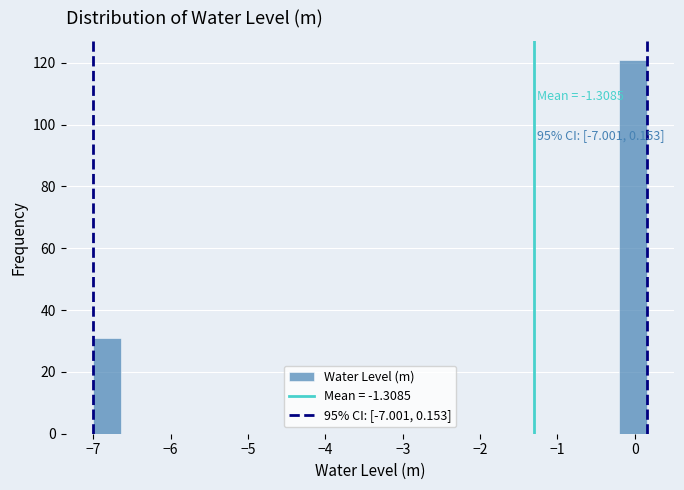

Read against the x-axis, roughly where is the centre of the tallest bar?

0.0